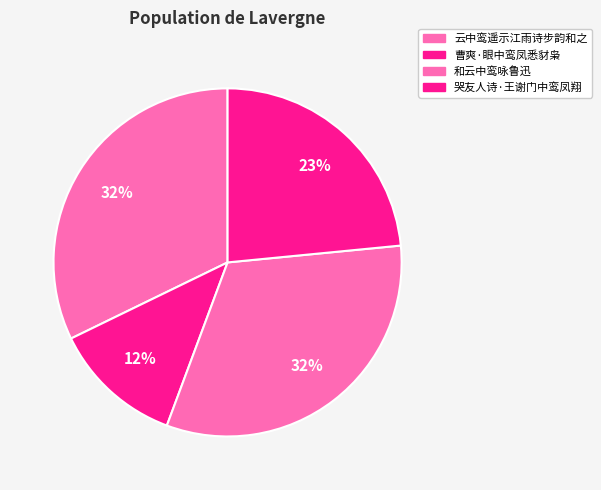

How many slices are in this pie chart?

4